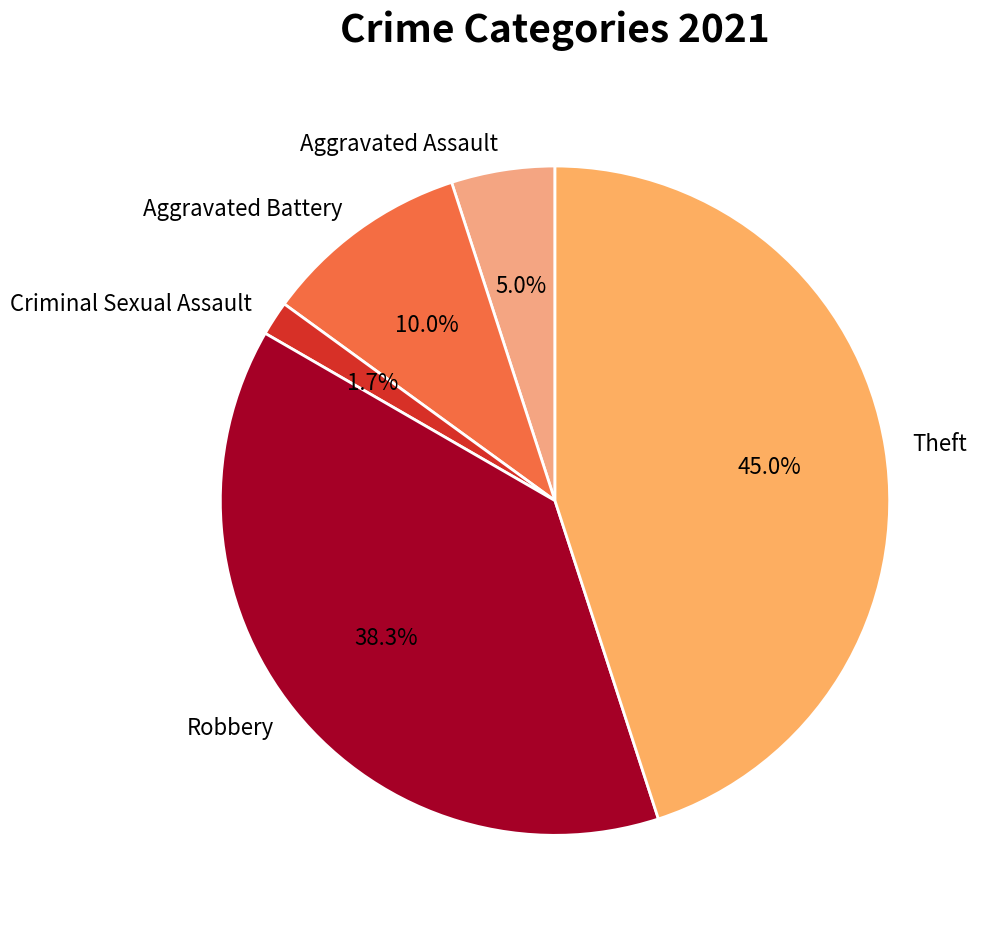

To the nearest percent, what portion does Theft represent?

45%